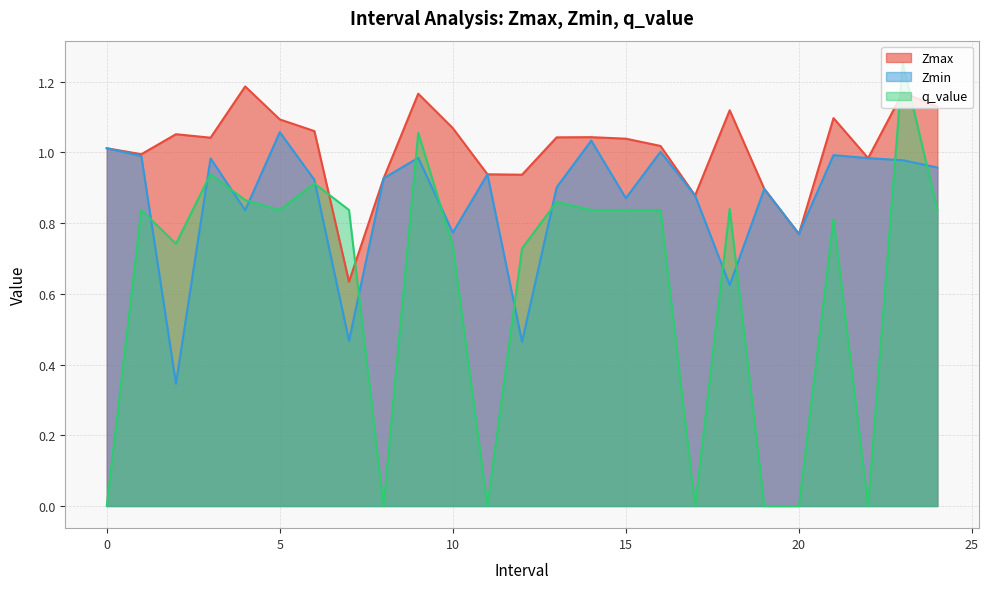

What is the difference between the highest and lowest values at 9.0?

0.2